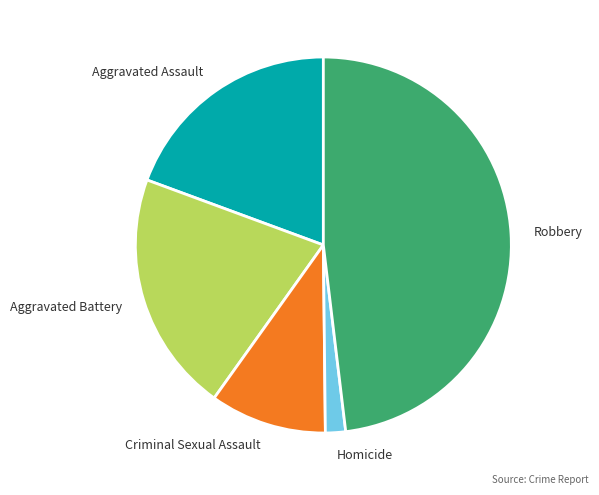

Which slice is the smallest?

Homicide